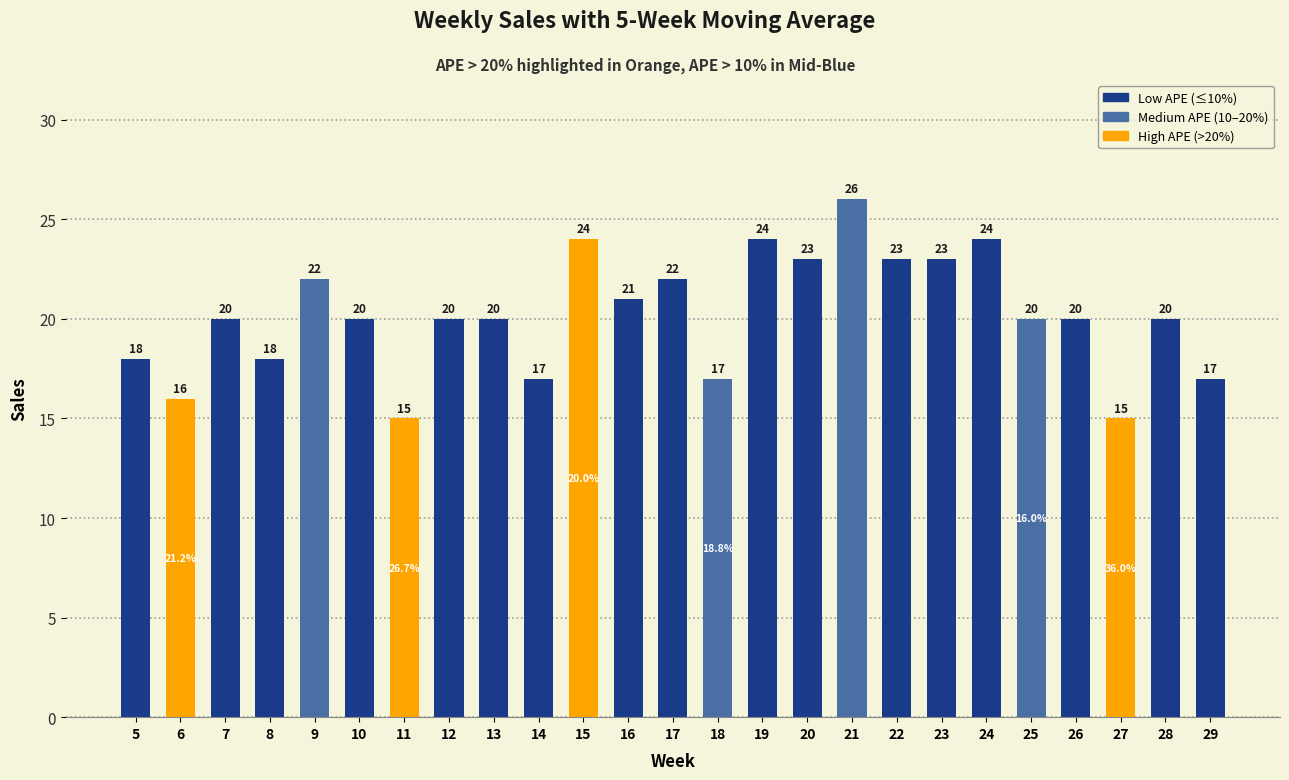

What is the ratio of the value at 14 to the value at 23?

0.7